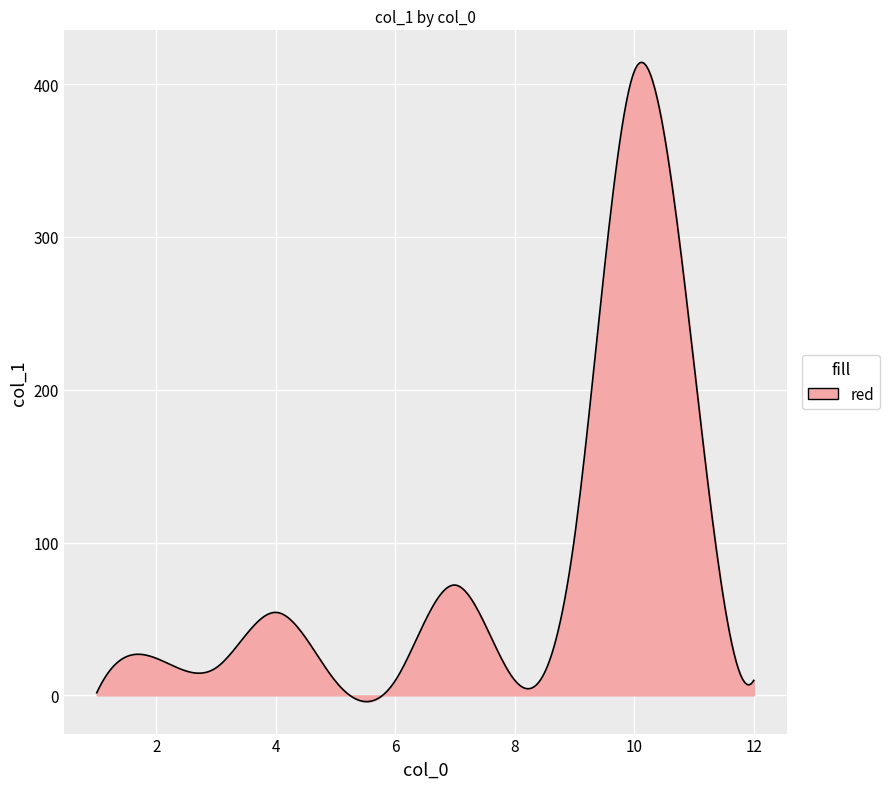

What is the difference between the maximum and minimum values?

418.4